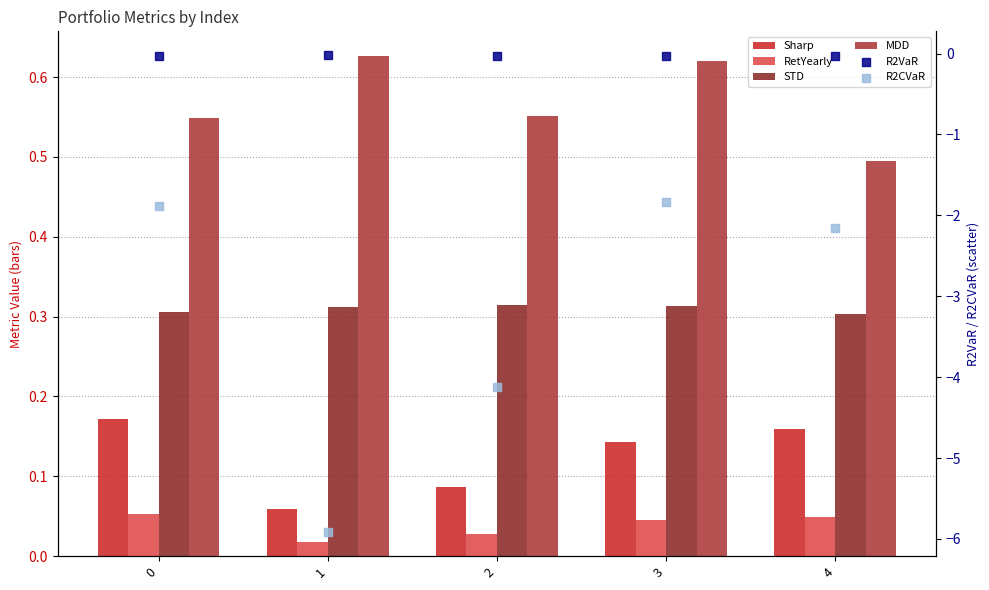

At which category is the sum across all series the highest?

3